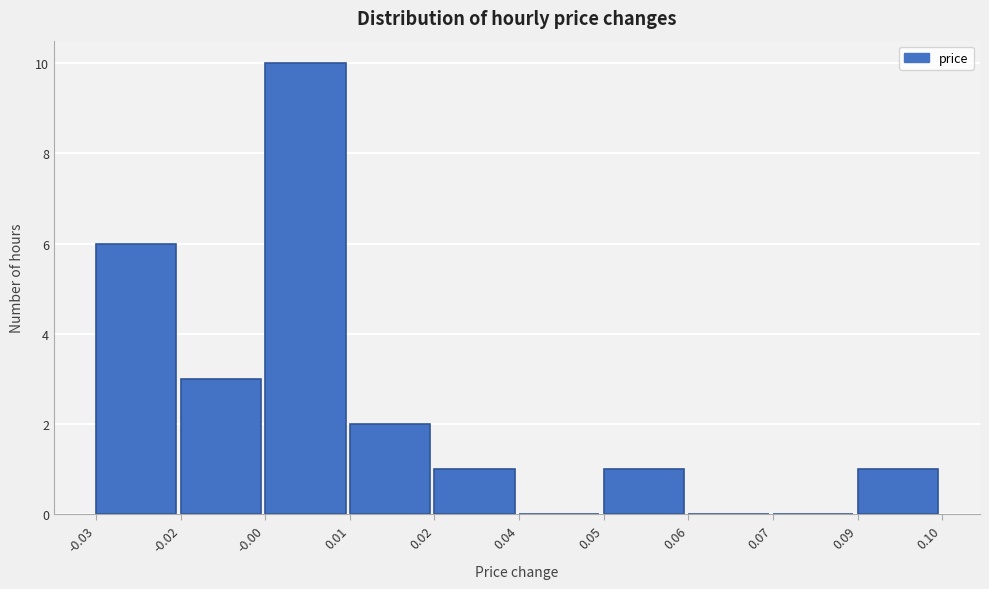

Reading left to right, list all the values displayed in this chart.

-0.03=6	-0.02=3	-0.00=10	0.01=2	0.02=1	0.04=0	0.05=1	0.06=0	0.07=0	0.09=1